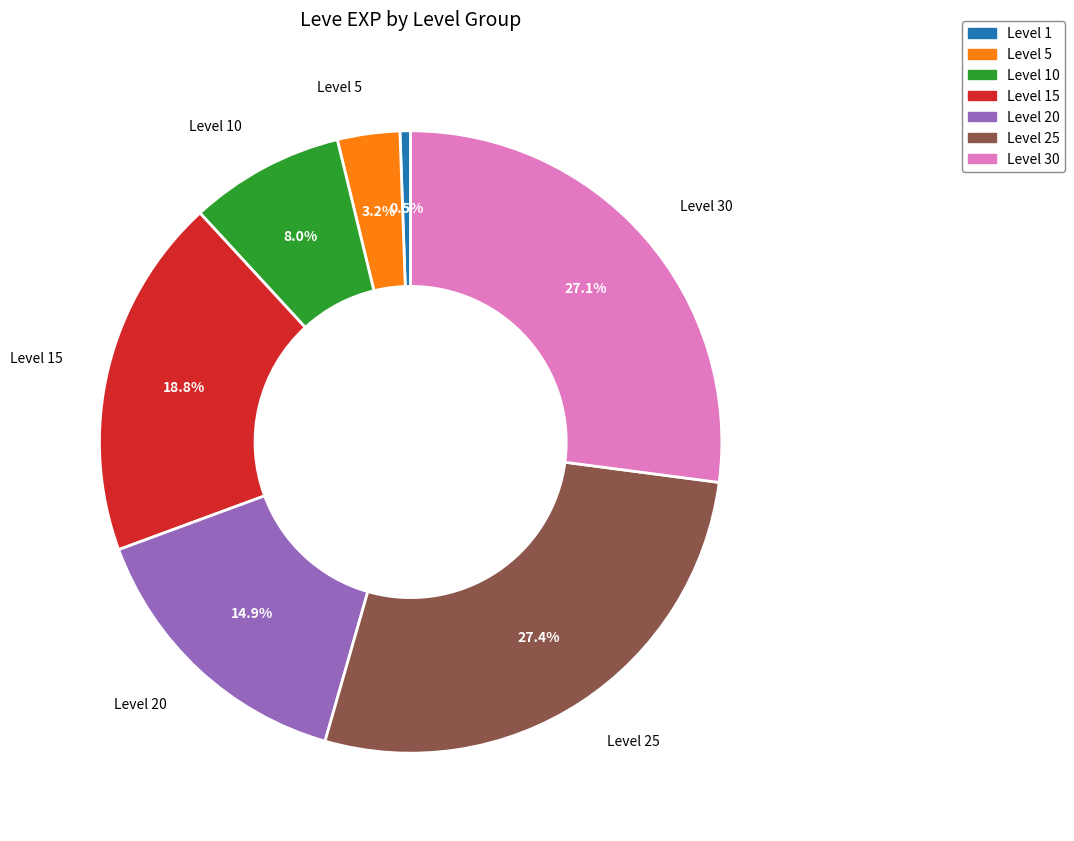

Does any single category account for the majority?

No